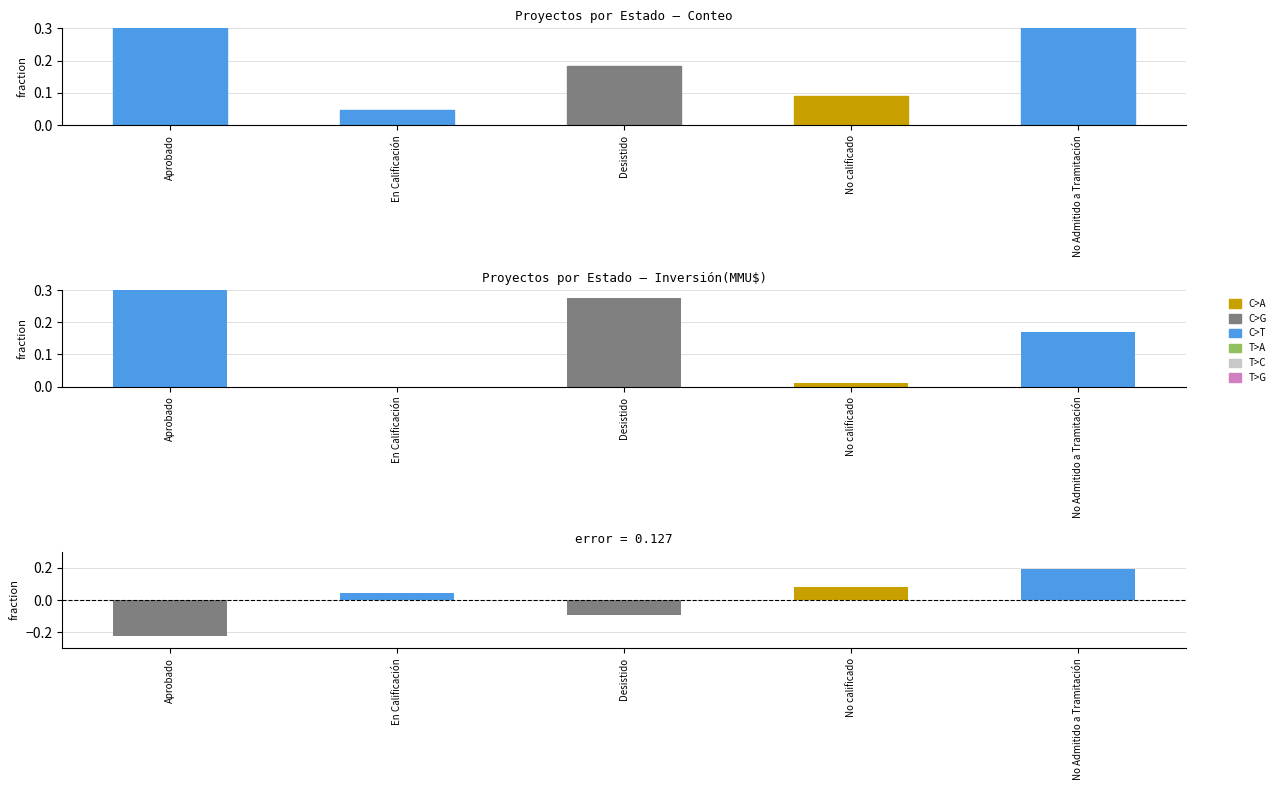

Is it true that Count equals 0.0 at En Calificación?

True